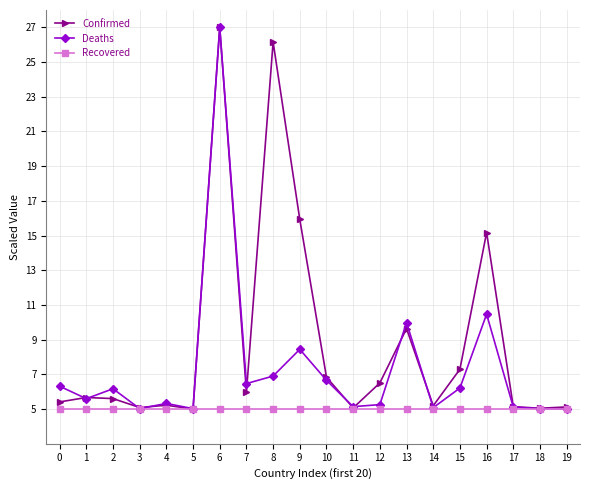

The Deaths series shows 8.4 at 9. True or false?

True